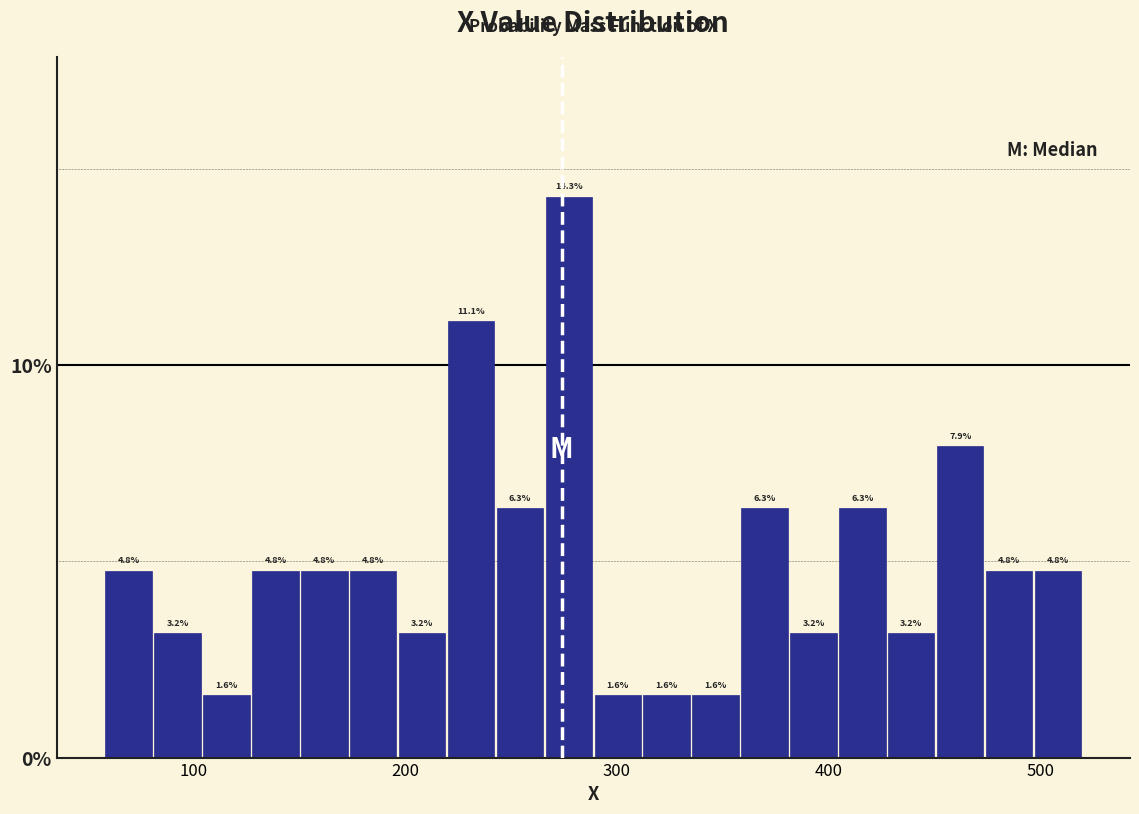

Around what value on the x-axis is the tallest bar? Give the approximate position of its centre, as read against the axis.

280